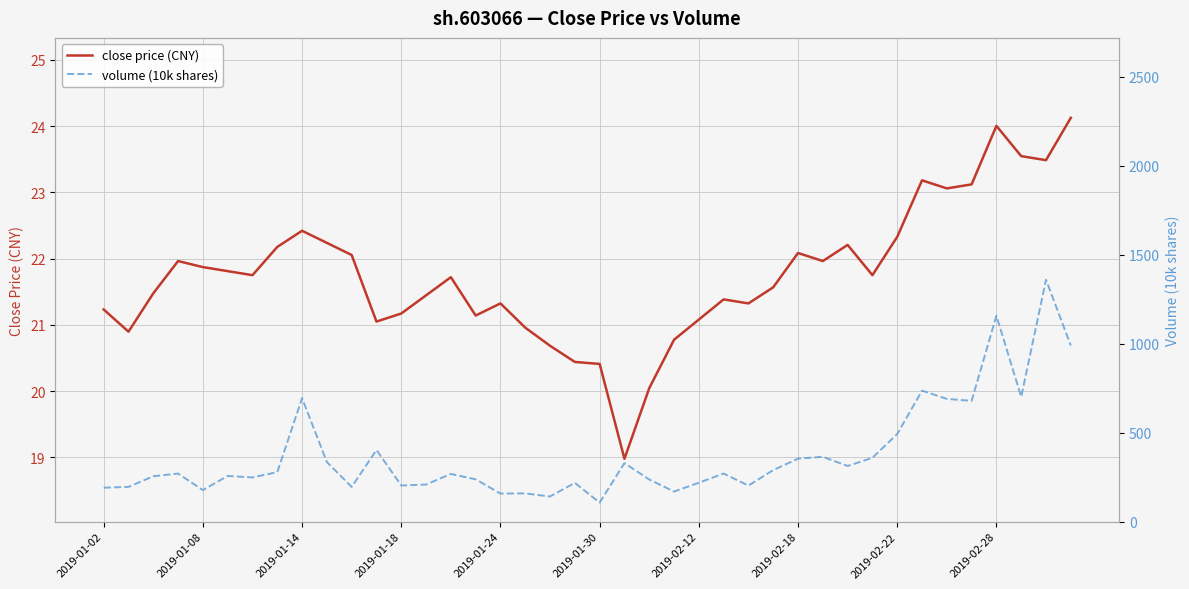

Does the chart display data point markers on the line(s)?

No